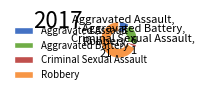

Which has a higher value, Aggravated Assault or Aggravated Battery?

Aggravated Battery